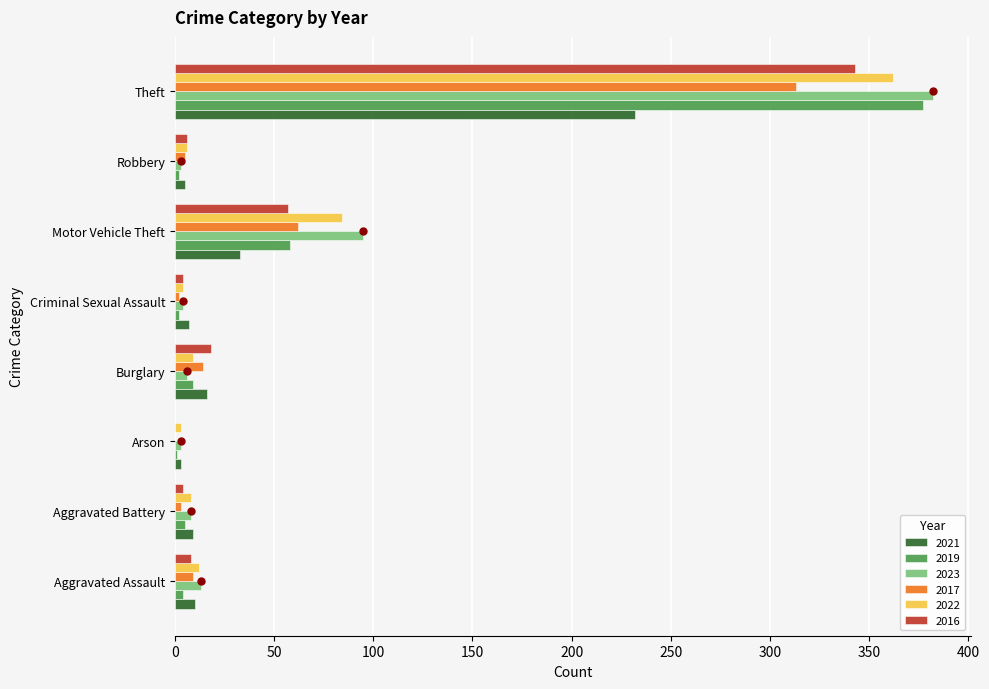

What is the total value across all series at Motor Vehicle Theft?

389